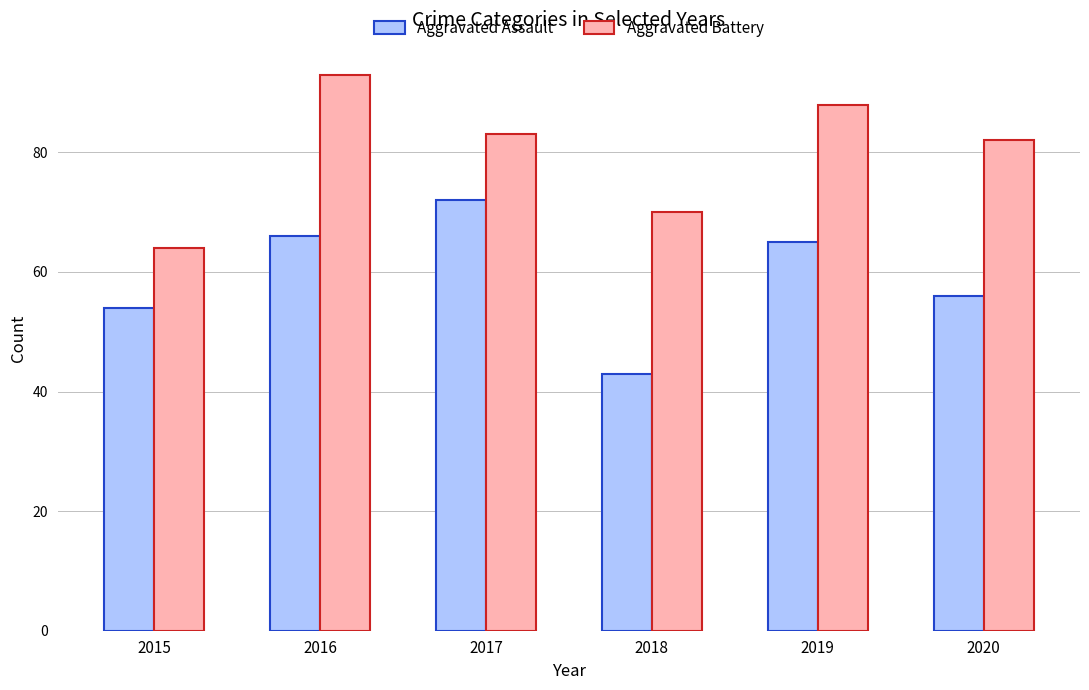

Rank the series at 2017 from lowest to highest value.

Aggravated Assault, Aggravated Battery